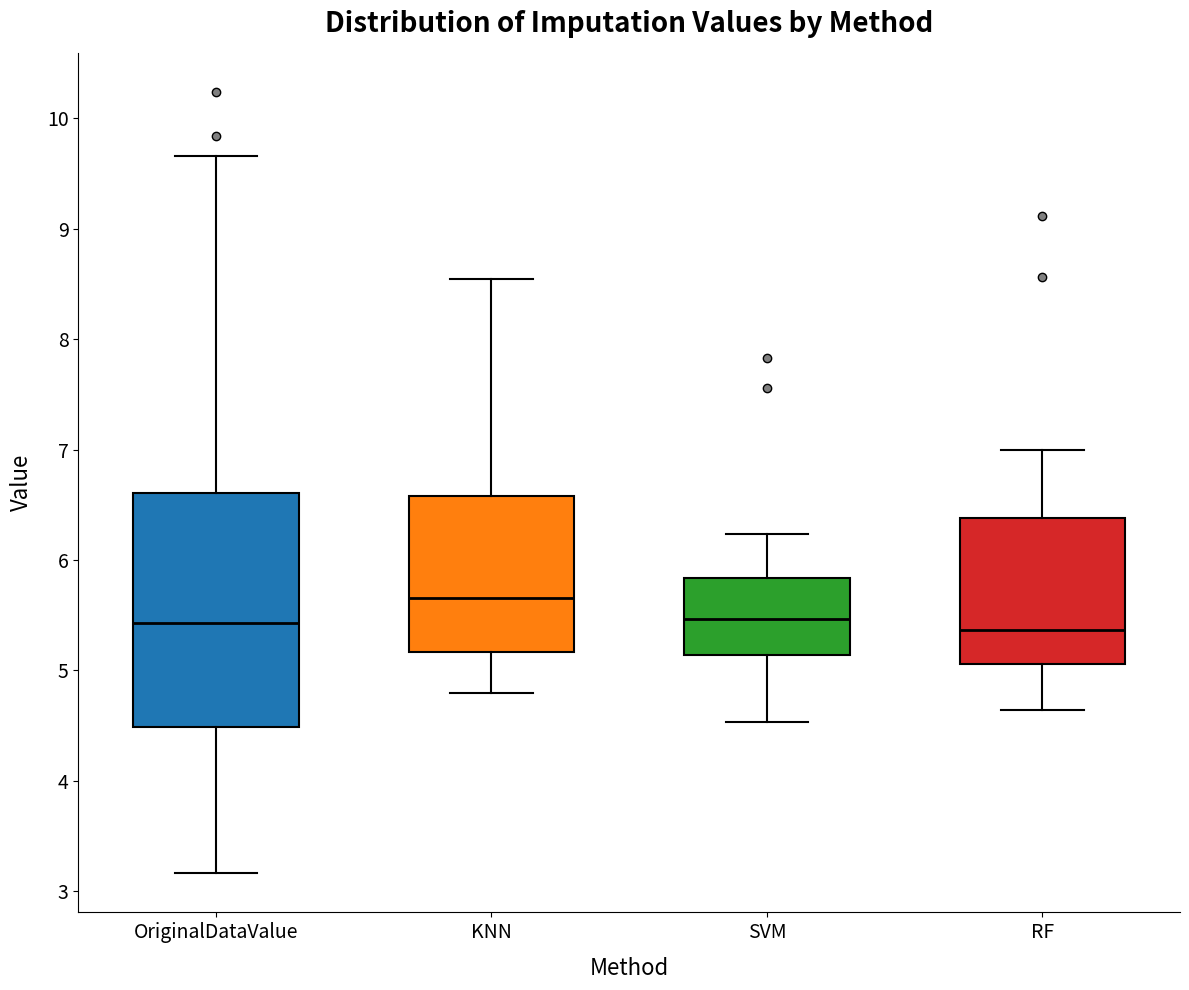

Reading left to right, read every box against the y-axis: the position of its median line, the range the box covers, and the ends of its whiskers. The values are not printed on the chart, so give them approximately, as read against the axis.

OriginalDataValue: median 5.4, box 4.5 to 6.6, whiskers 3.2 to 9.7
KNN: median 5.7, box 5.2 to 6.6, whiskers 4.8 to 8.5
SVM: median 5.5, box 5.1 to 5.8, whiskers 4.5 to 6.2
RF: median 5.4, box 5.1 to 6.4, whiskers 4.6 to 7.0